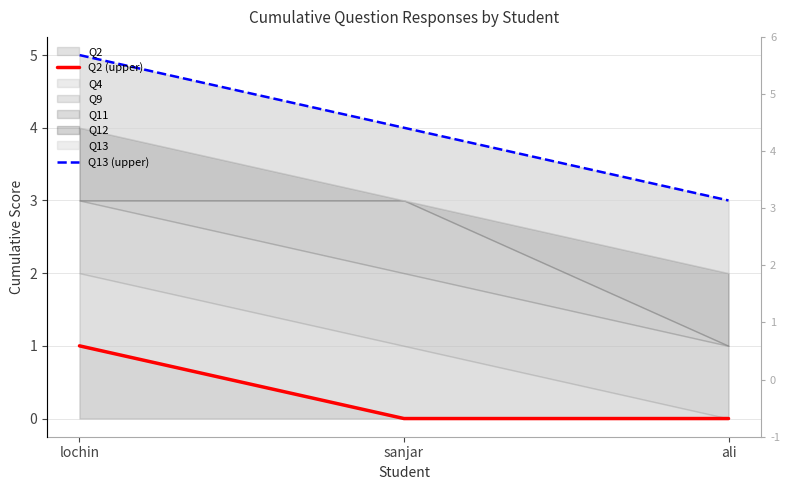

Between sanjar and ali, which is larger?

sanjar